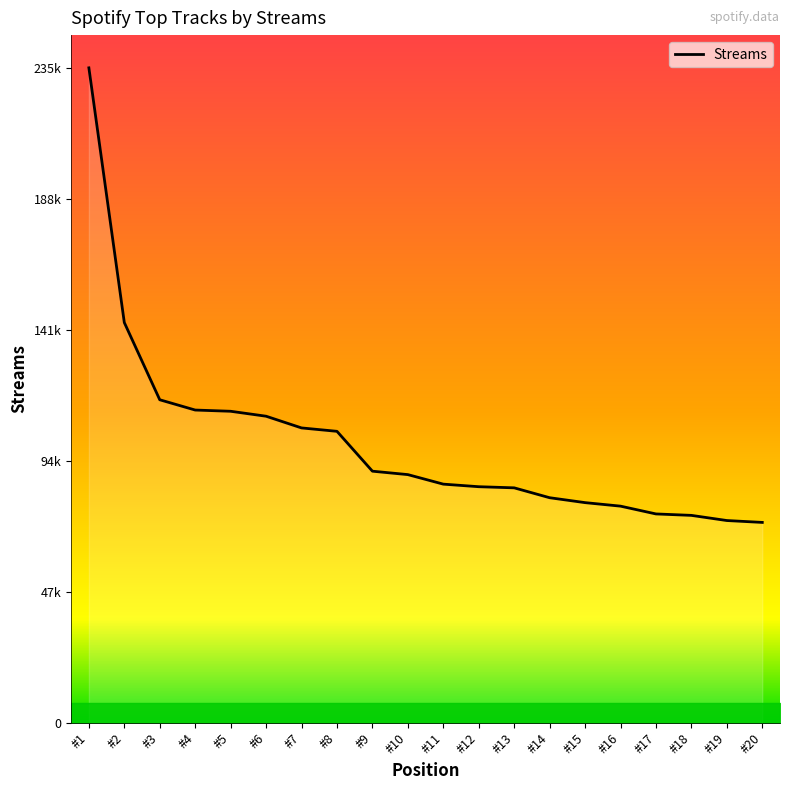

Does the chart have visible grid lines?

No